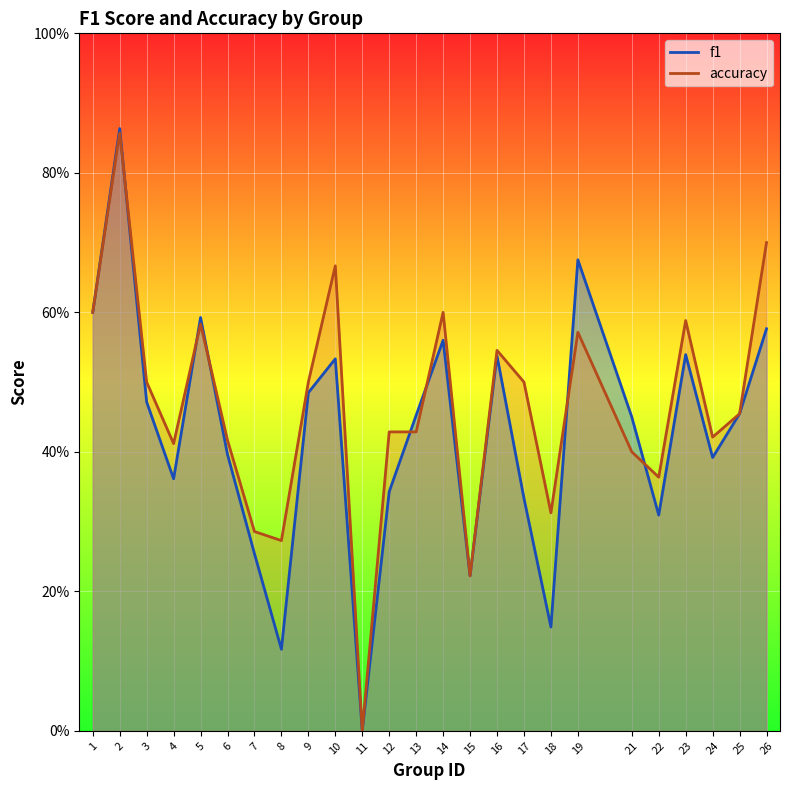

Which series has the largest total across all categories?

accuracy